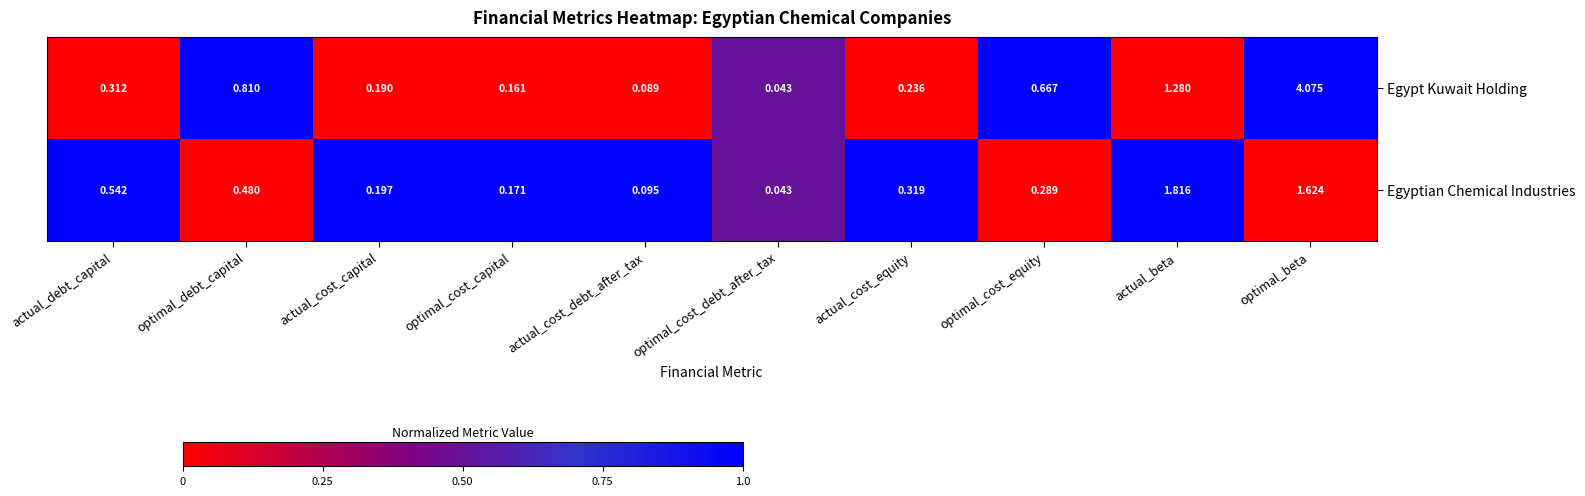

List the series in order of their peak value, lowest first.

Egyptian Chemical Industries, Egypt Kuwait Holding